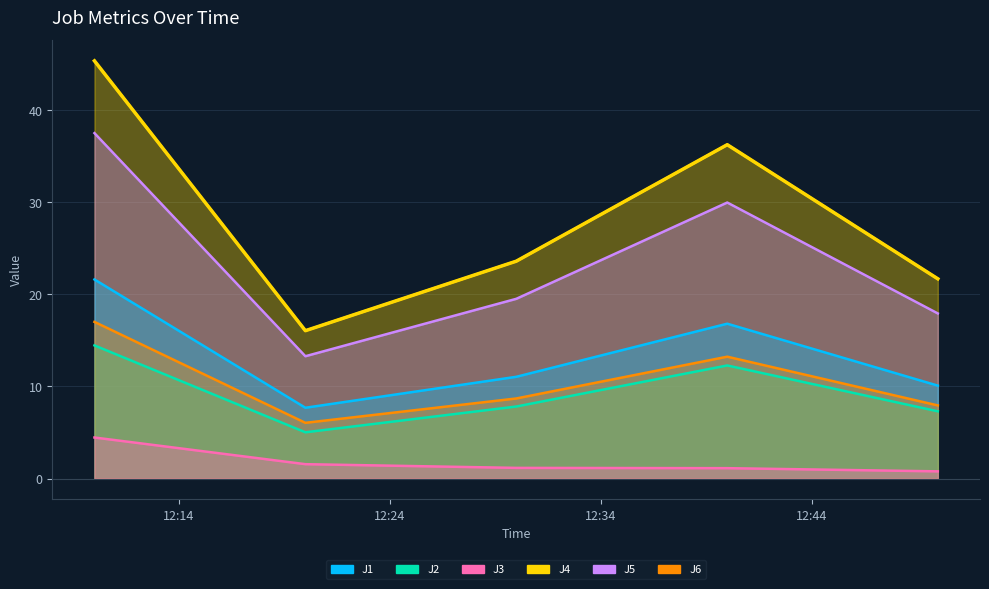

True or false: J4 and J1 cross at least once.

False